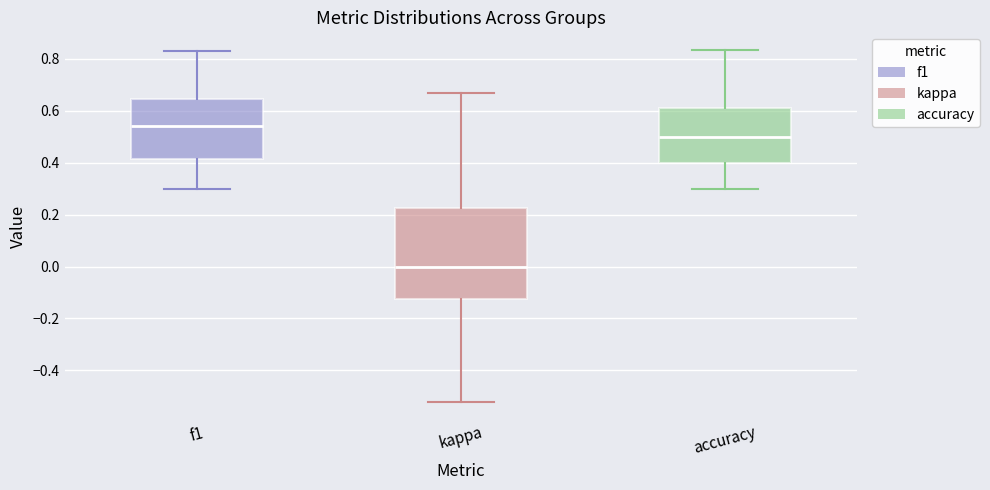

Which box's median line is the lowest?

kappa